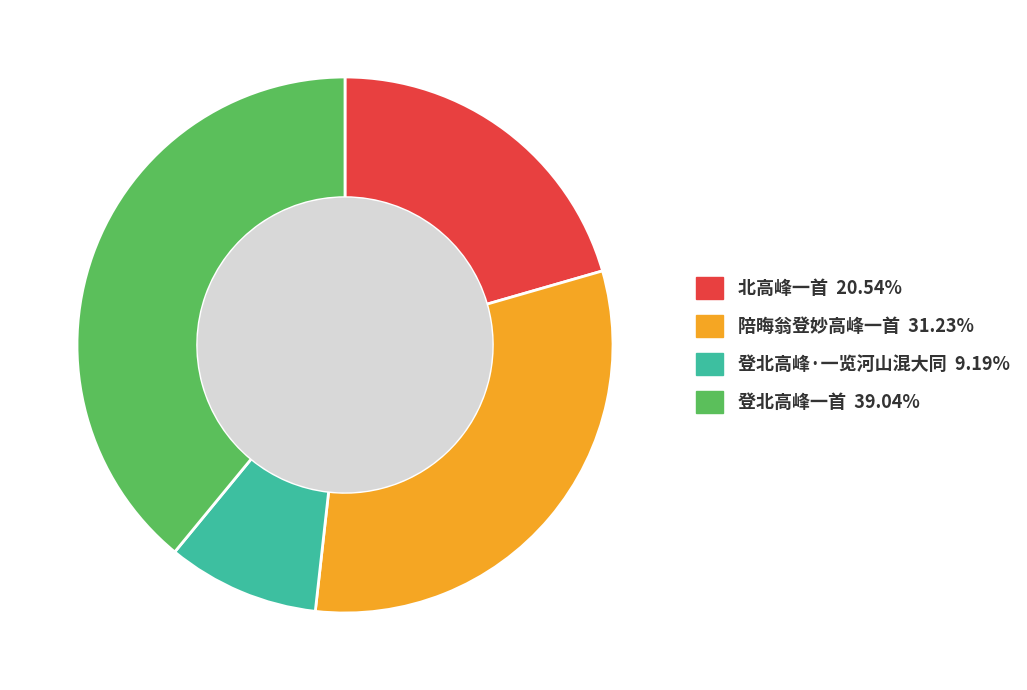

Is there a majority slice in this chart?

No